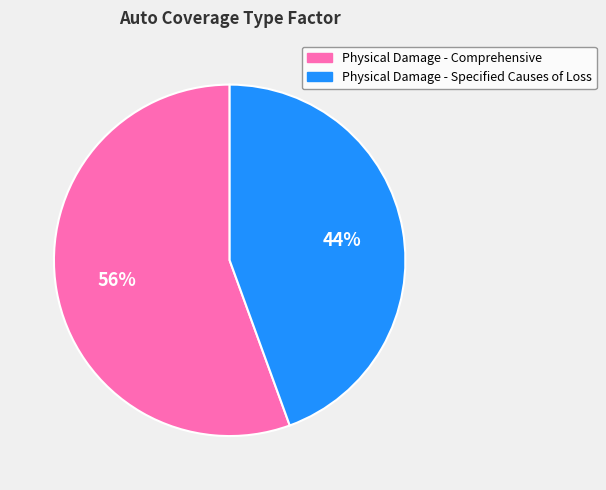

Combined, do Physical Damage - Comprehensive and Physical Damage - Specified Causes of Loss account for over 50%?

Yes